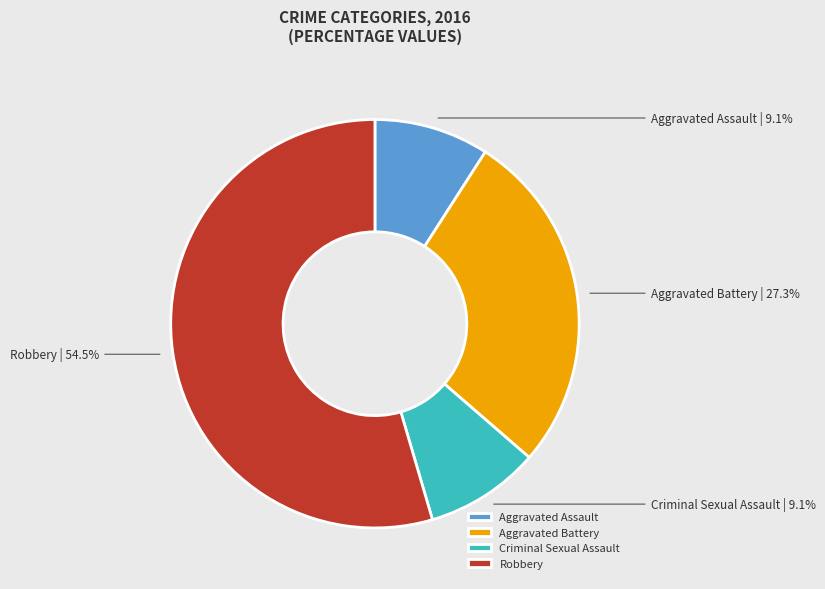

What is the total percentage of Aggravated Assault and Robbery?

63.6%